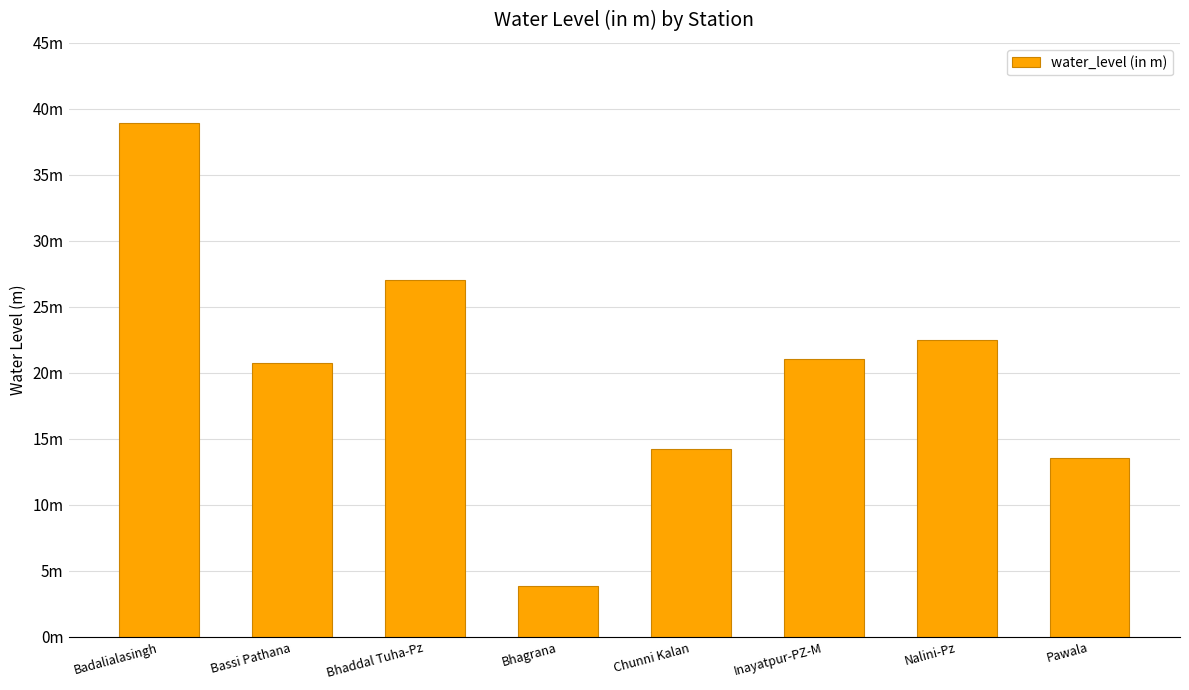

At which category does the chart reach its peak across all series?

Badalialasingh